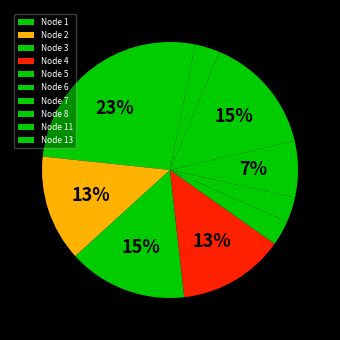

What is the smallest slice in the pie chart?

5